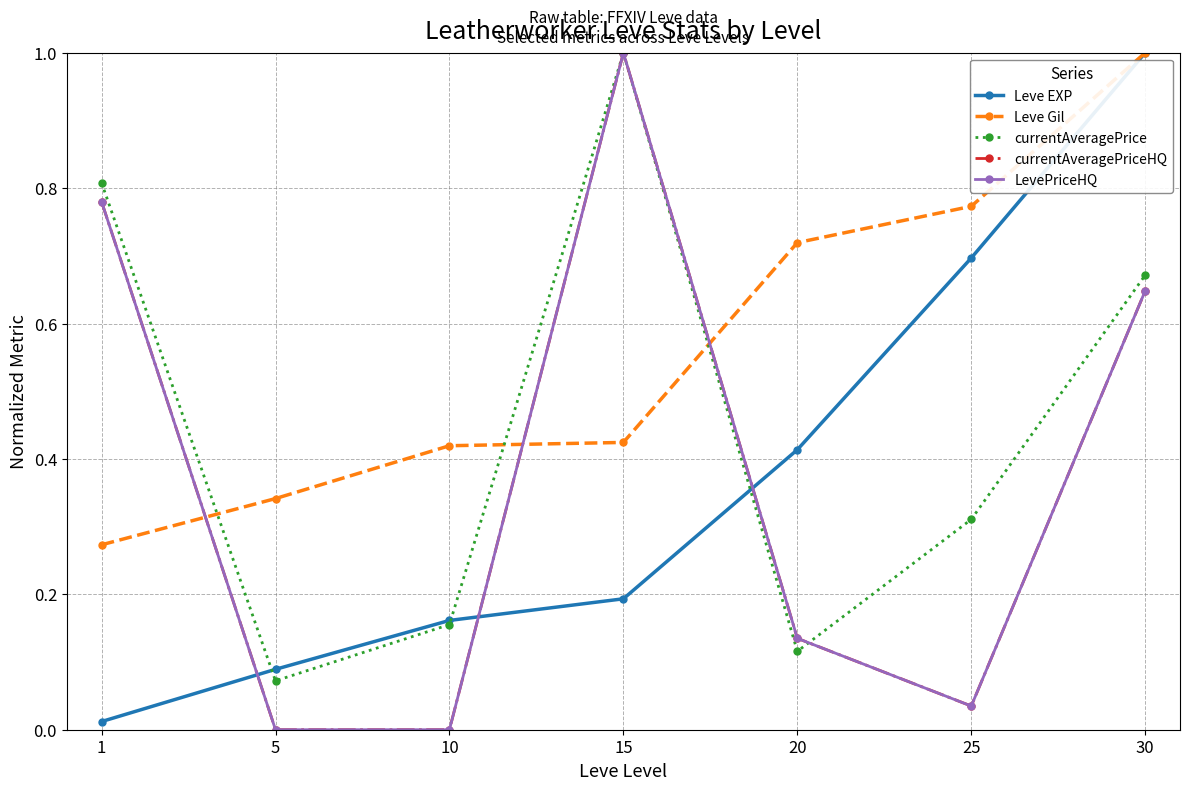

What is the difference between the maximum and minimum values in the currentAveragePrice series?

0.9